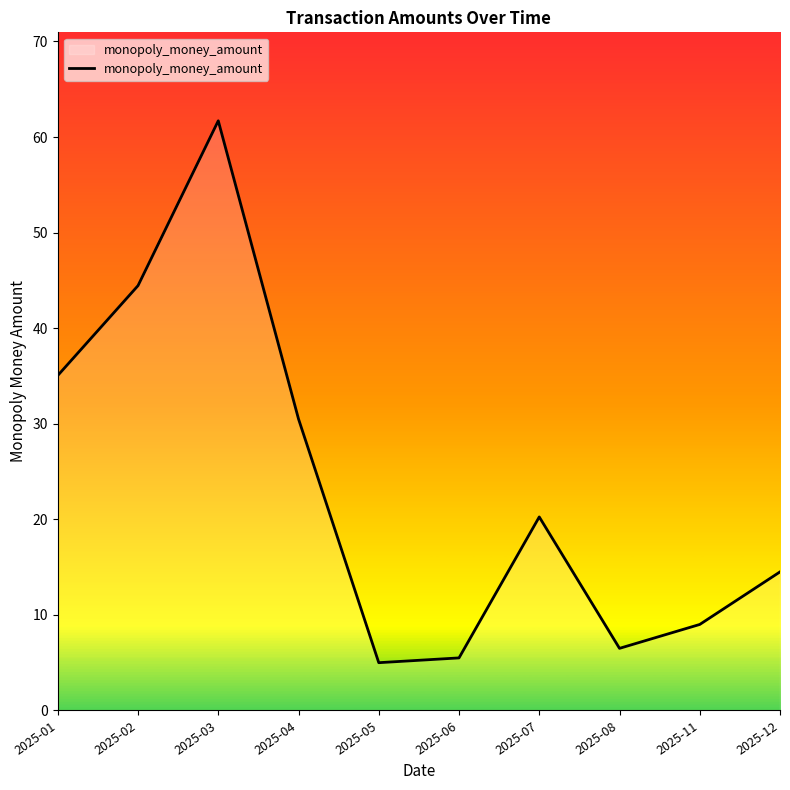

Is it true that the value at 2025-11 is 13.3?

False